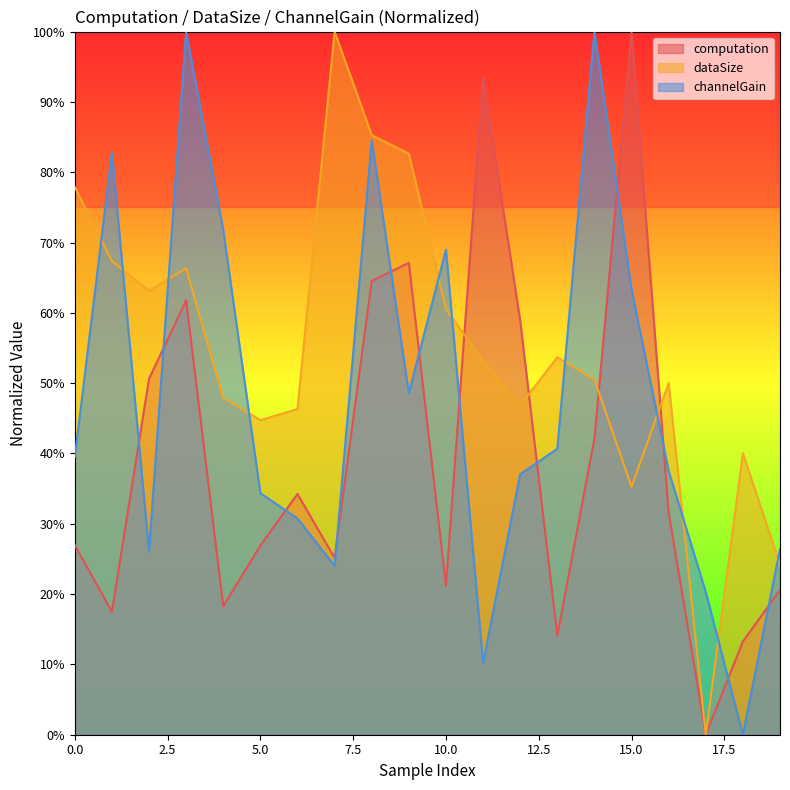

Between which two adjacent categories do computation and dataSize first intersect?

10 and 11